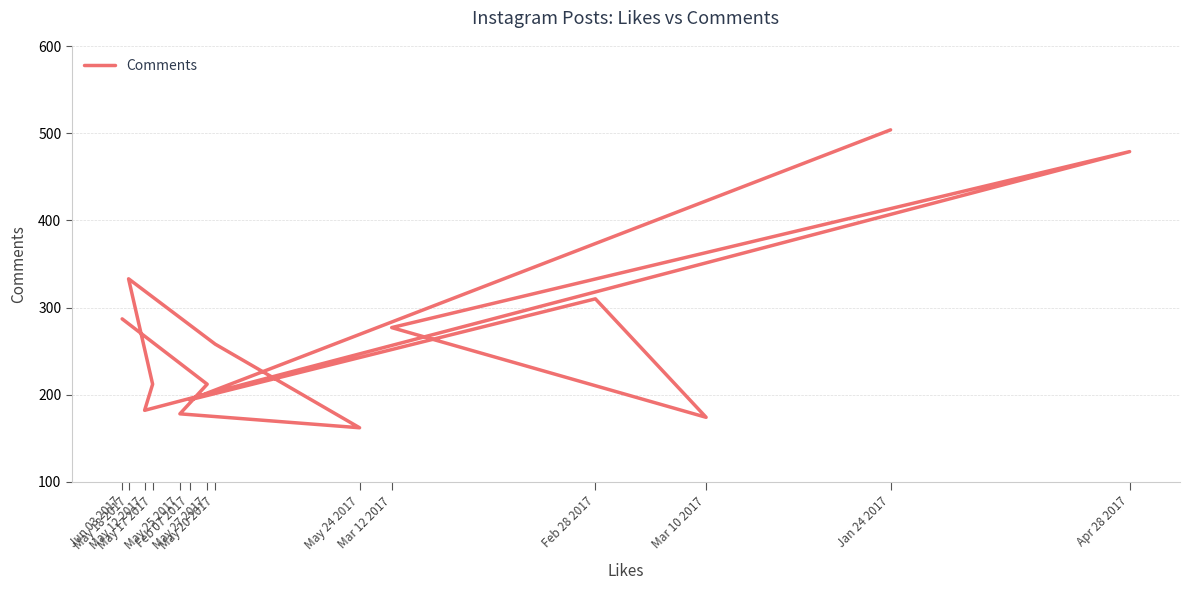

Which label corresponds to the smallest value in the chart?

May 24 2017